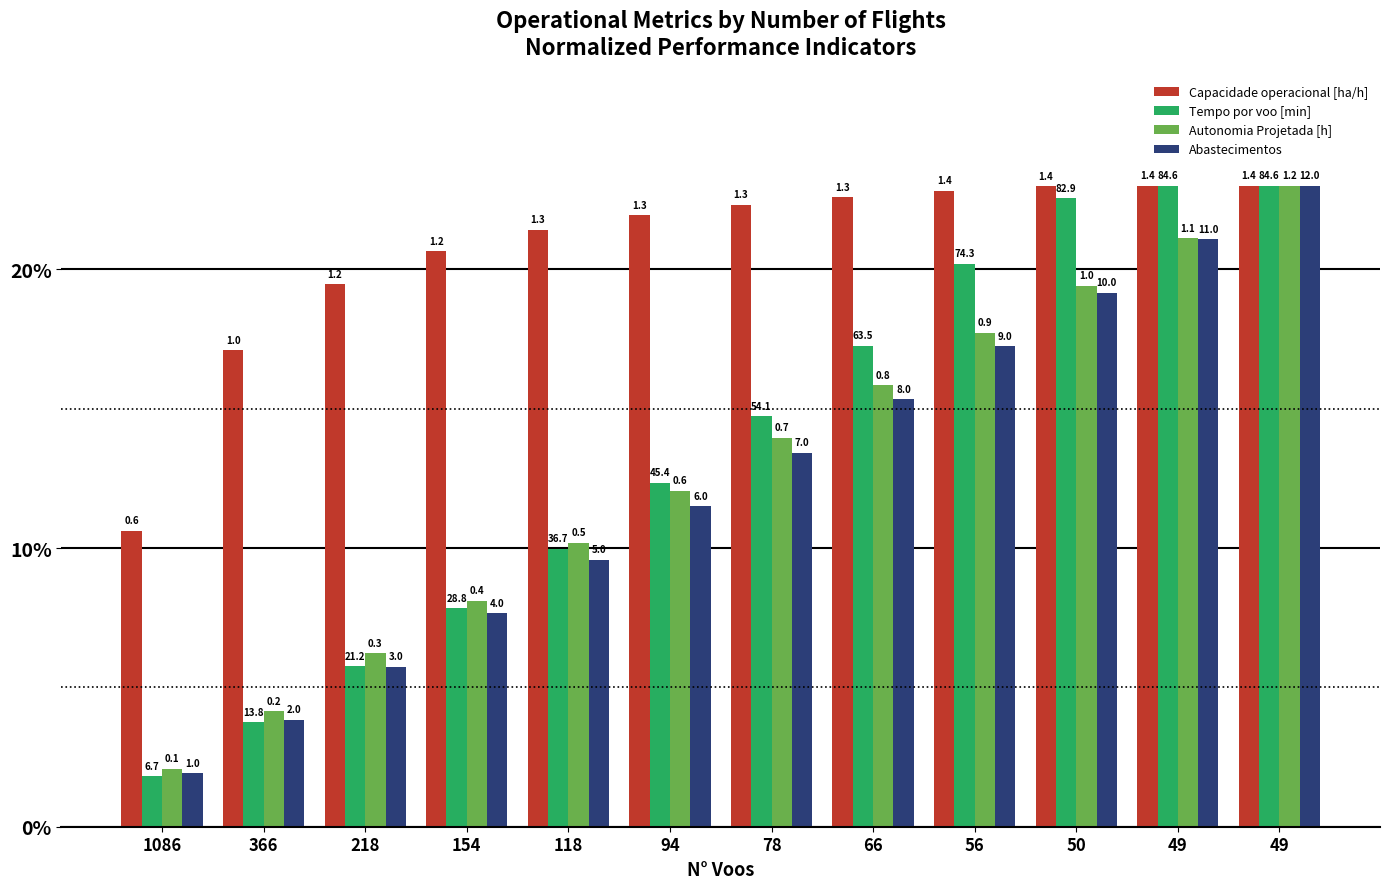

Reading left to right, list all the values displayed in this chart.

Capacidade operacional [ha/h]: 1086=10.6	366=17.1	218=19.5	154=20.7	118=21.4	94=21.9	78=22.3	66=22.6	56=22.8	50=23.0	49=23.0	49=23.0
Tempo por voo [min]: 1086=1.8	366=3.7	218=5.8	154=7.8	118=10.0	94=12.3	78=14.7	66=17.3	56=20.2	50=22.5	49=23.0	49=23.0
Autonomia Projetada [h]: 1086=2.1	366=4.1	218=6.2	154=8.1	118=10.2	94=12.1	78=14.0	66=15.8	56=17.7	50=19.4	49=21.1	49=23.0
Abastecimentos: 1086=1.9	366=3.8	218=5.8	154=7.7	118=9.6	94=11.5	78=13.4	66=15.3	56=17.2	50=19.2	49=21.1	49=23.0